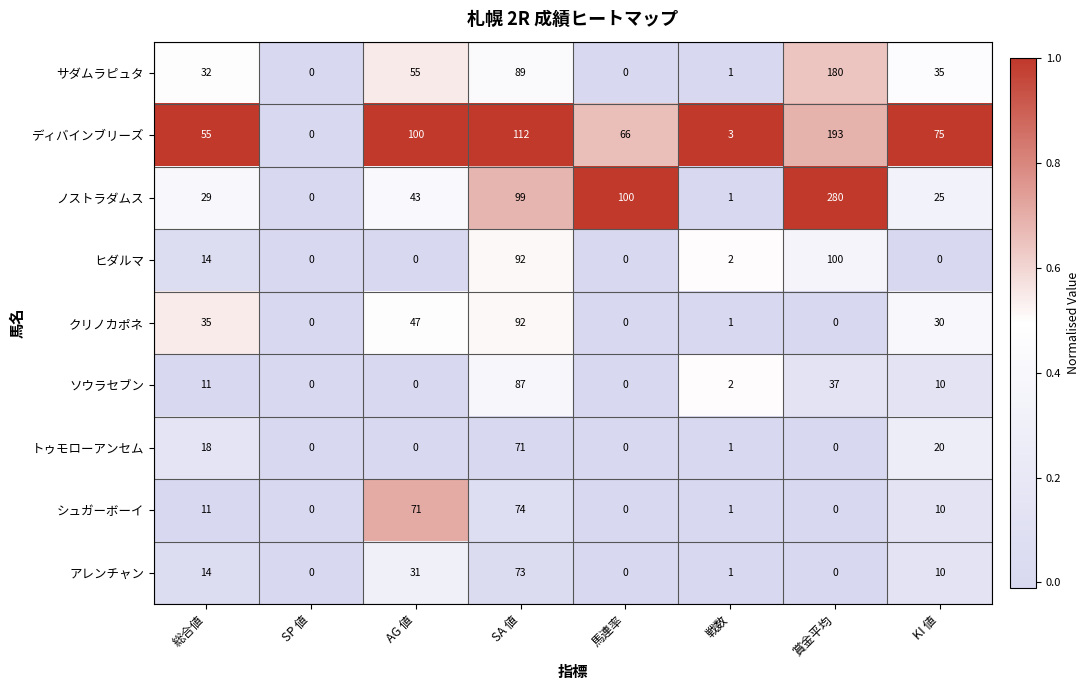

What is the spread (max minus min) of values at SA 値?

41